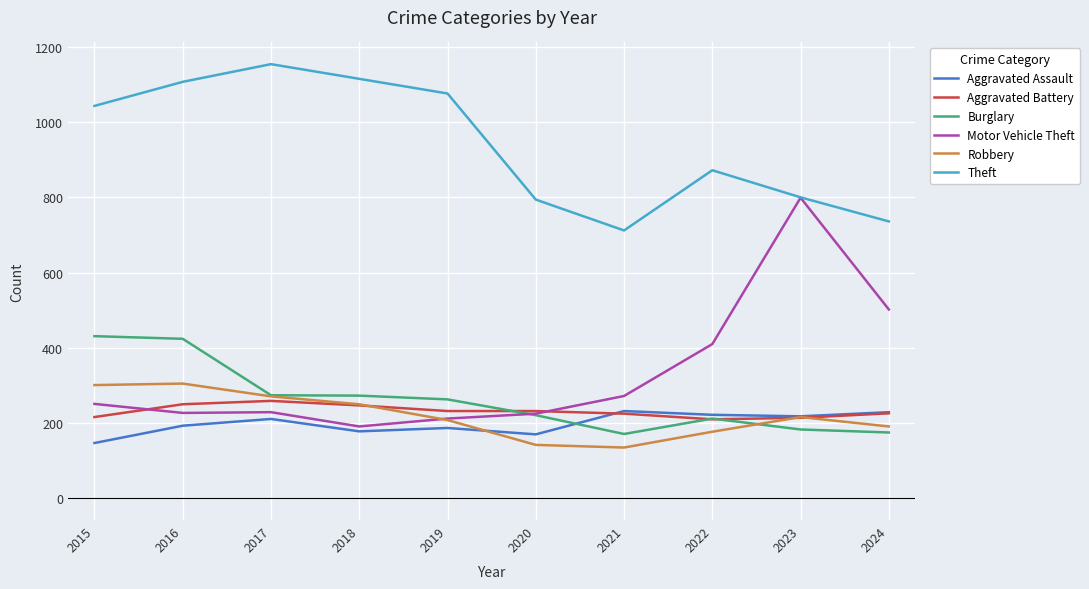

What are all the series names shown in the legend?

Aggravated Assault, Aggravated Battery, Burglary, Motor Vehicle Theft, Robbery, Theft